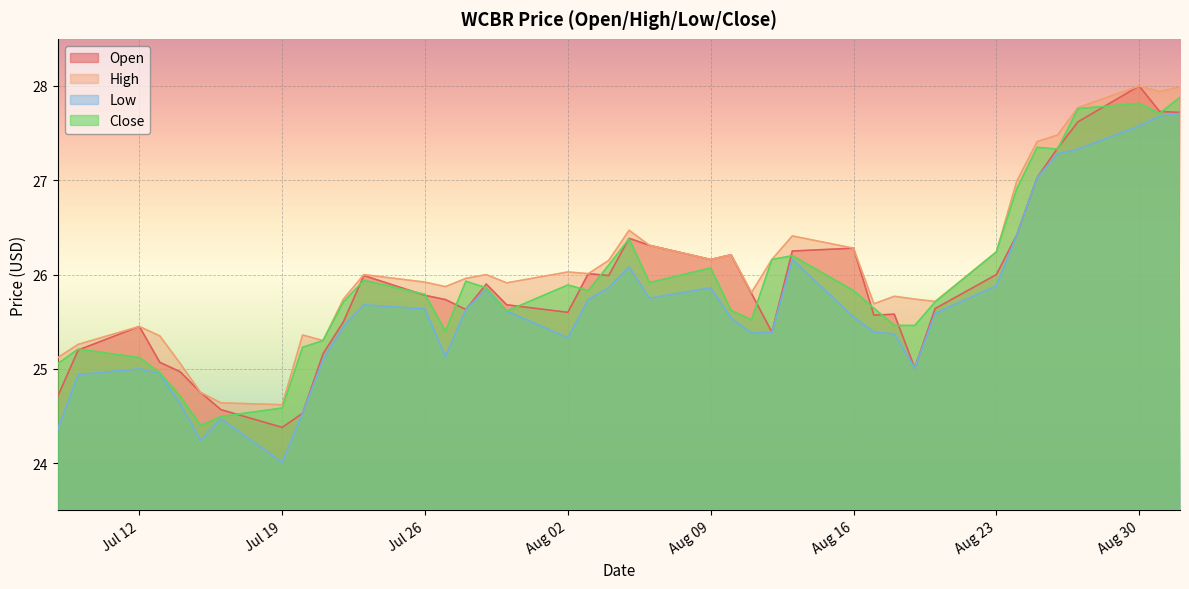

What is the sum of all open values?

1035.0